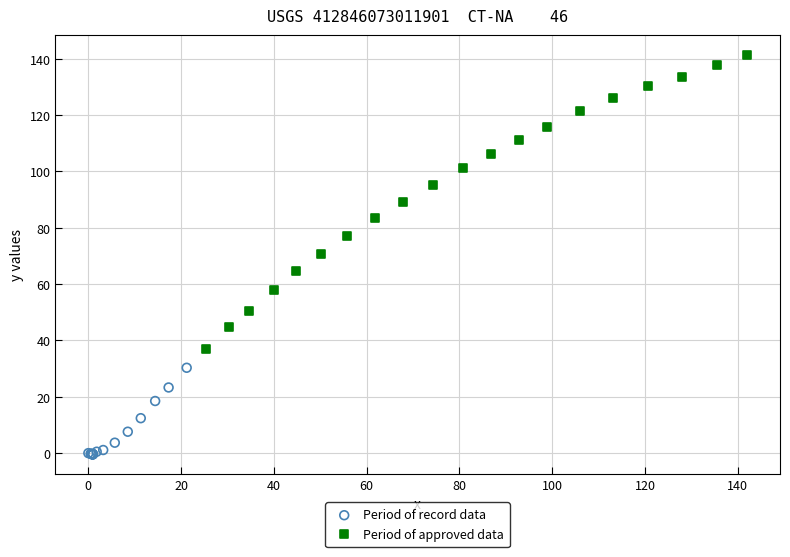

Which series contains the lowest Y value?

Period of record data